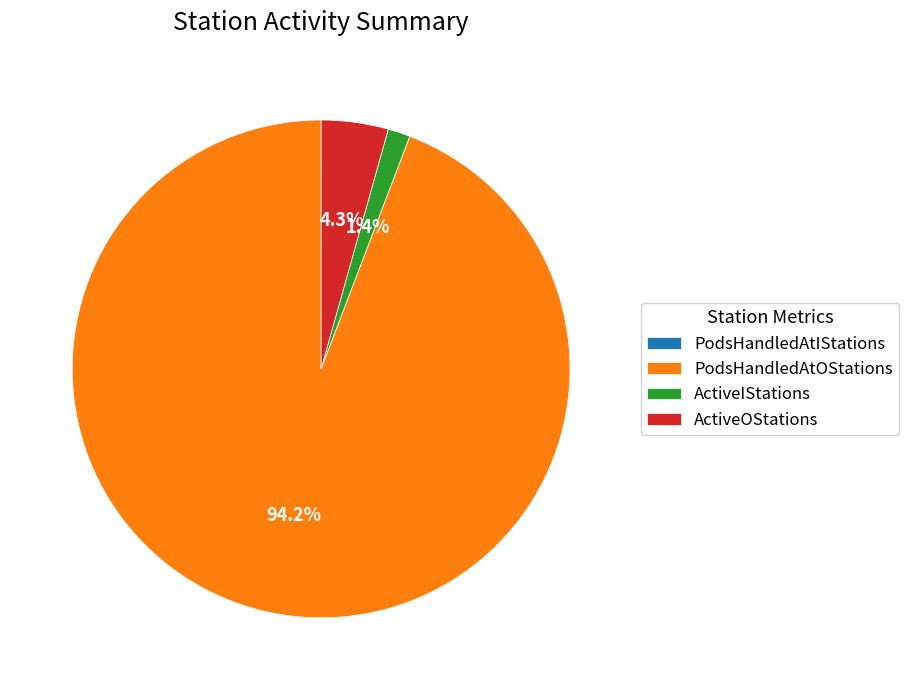

What is the largest slice in the pie chart?

PodsHandledAtOStations